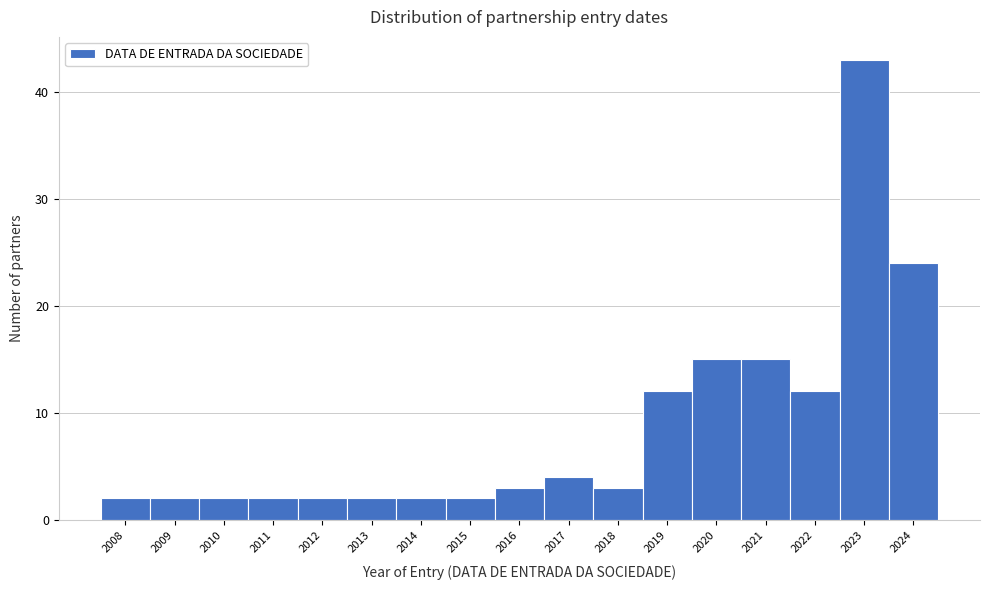

Reading left to right, extract all data points from this chart.

2008=2	2009=2	2010=2	2011=2	2012=2	2013=2	2014=2	2015=2	2016=3	2017=4	2018=3	2019=12	2020=15	2021=15	2022=12	2023=43	2024=24